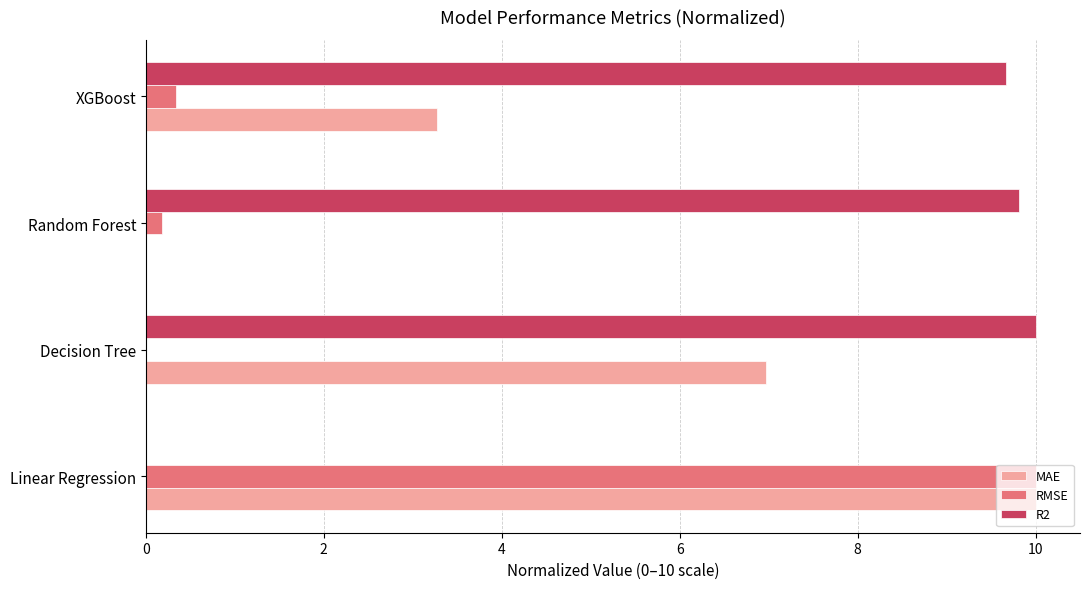

At which label is MAE closest to 5?

XGBoost